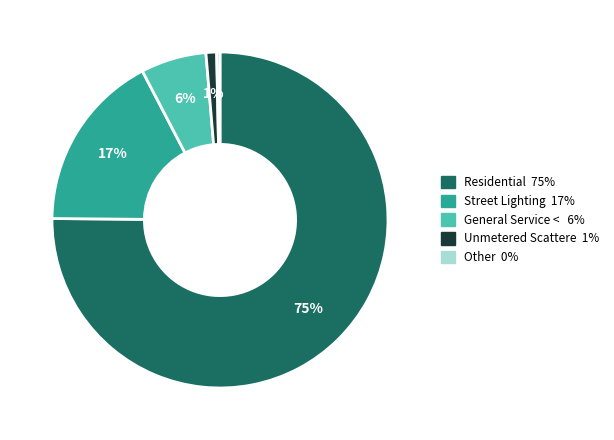

To the nearest percent, what is the average slice percentage?

20%